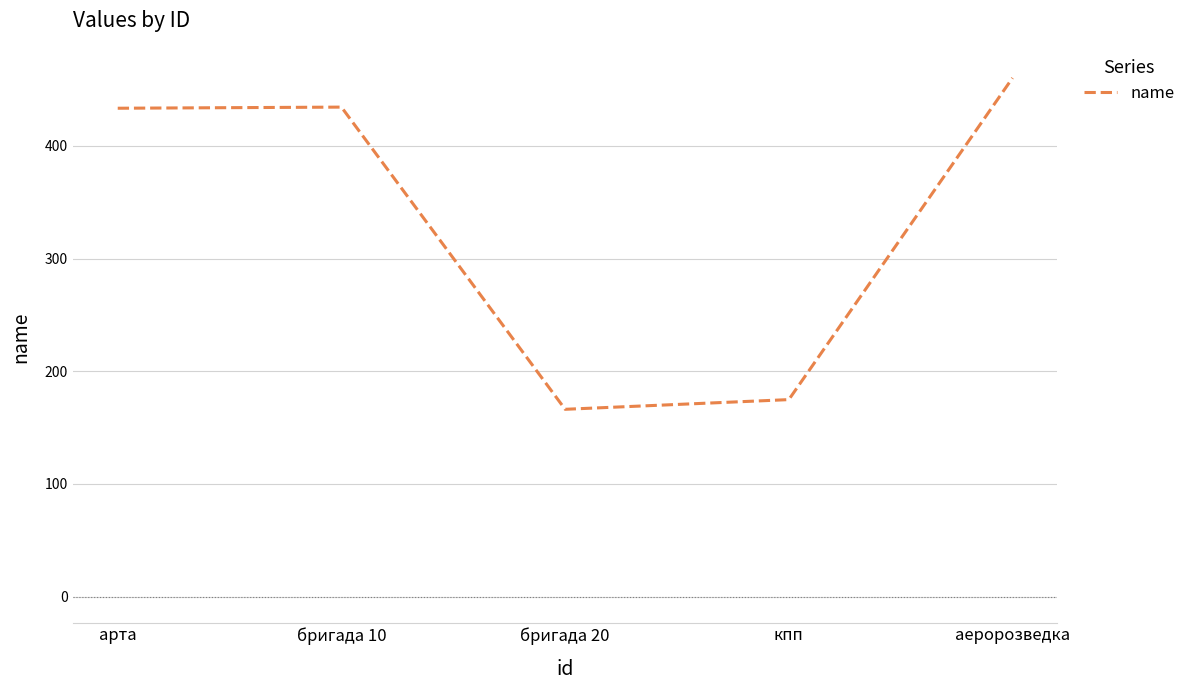

At which category does the chart reach its minimum across all series?

бригада 20